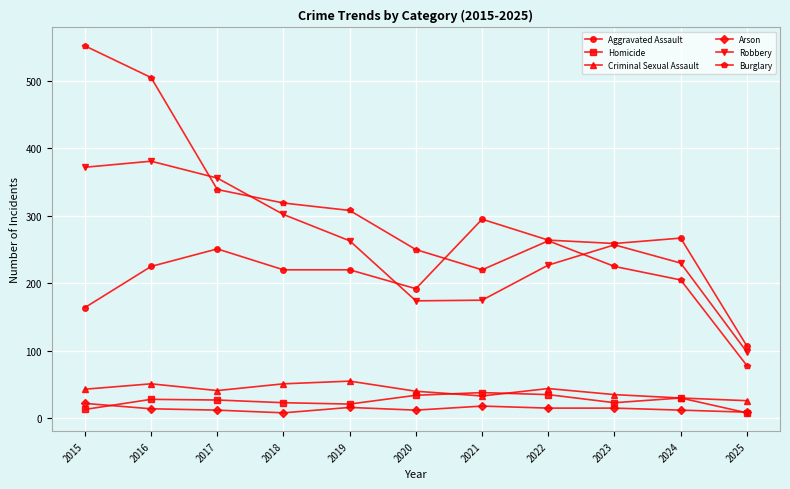

How many data points in Aggravated Assault are less than 225?

5